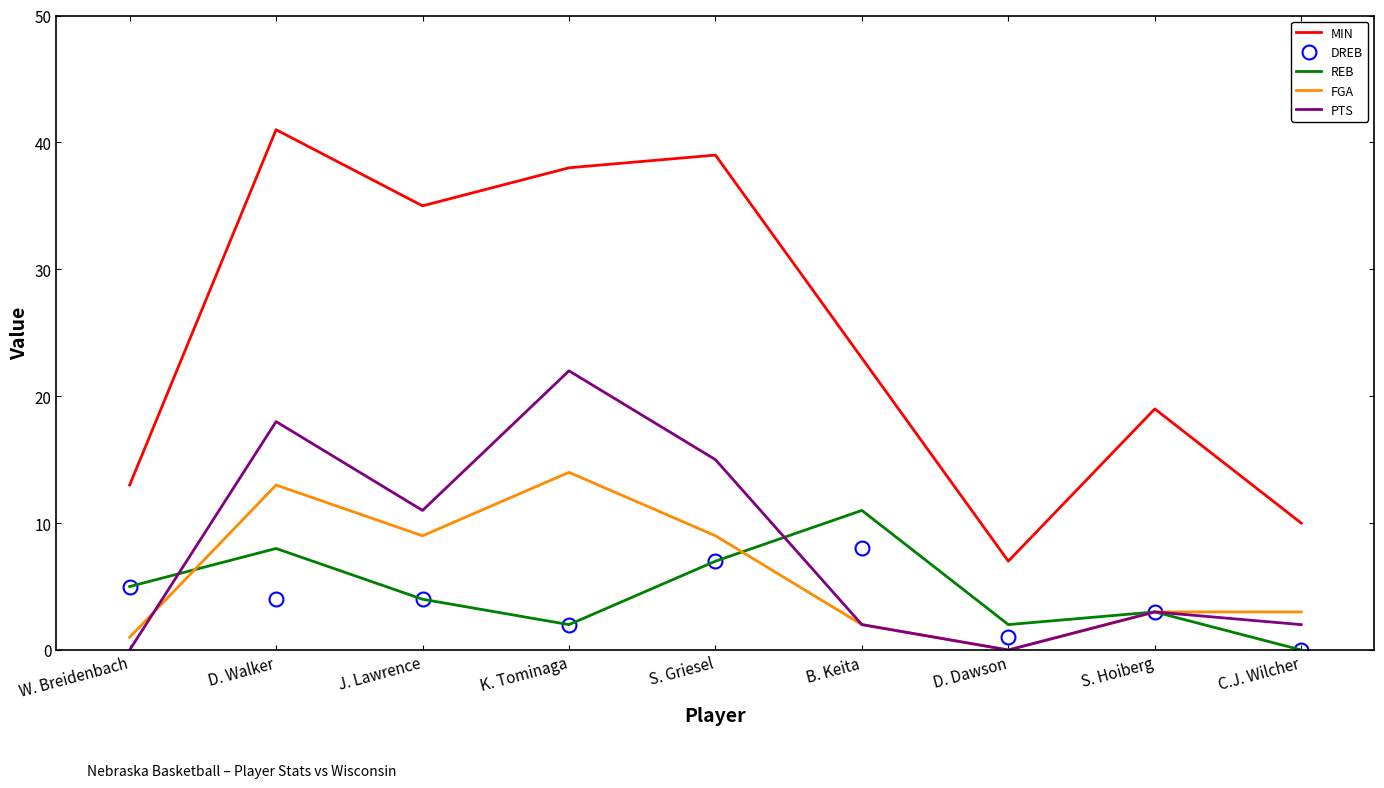

Which series changed the most between K. Tominaga and D. Dawson?

MIN